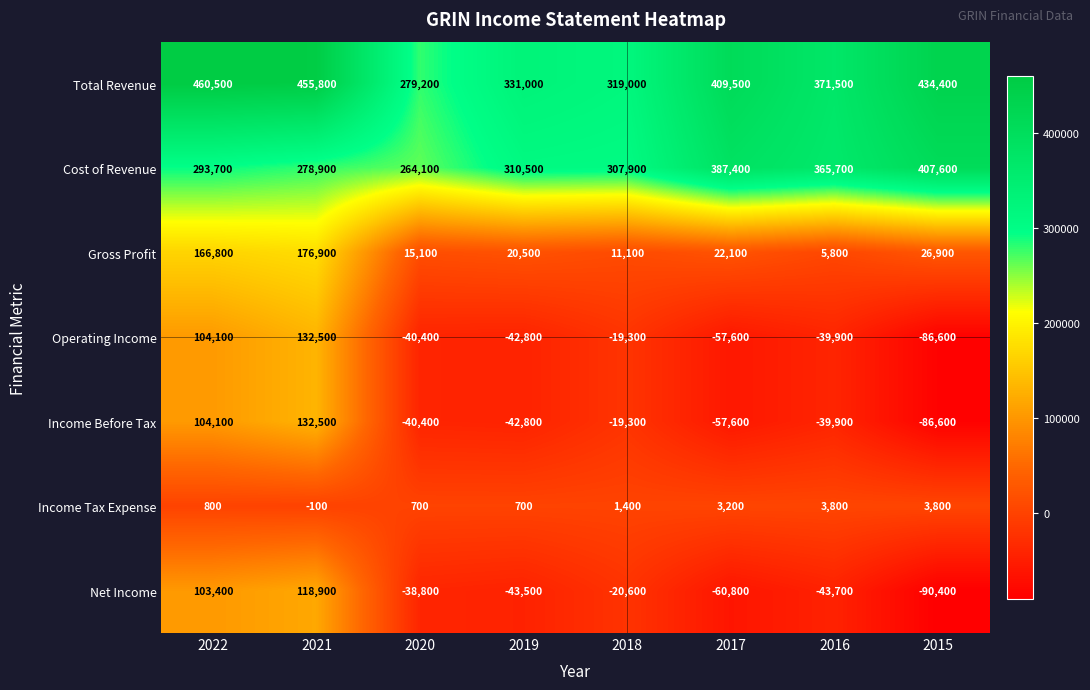

Which series changed the most between 2020 and 2016?

Cost of Revenue